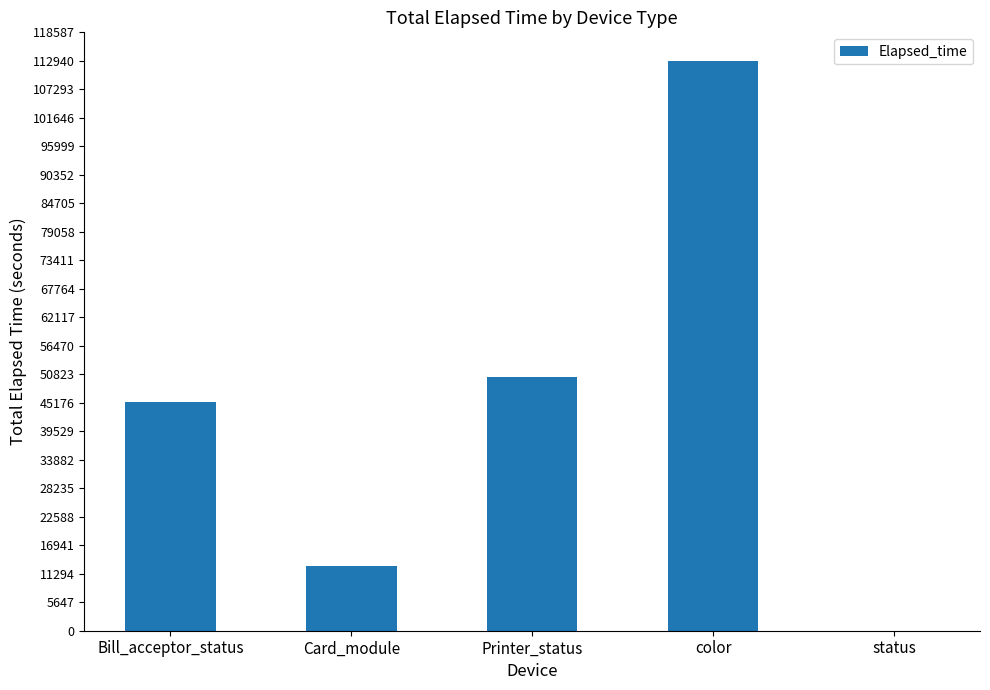

What is the sum of all values?

221390